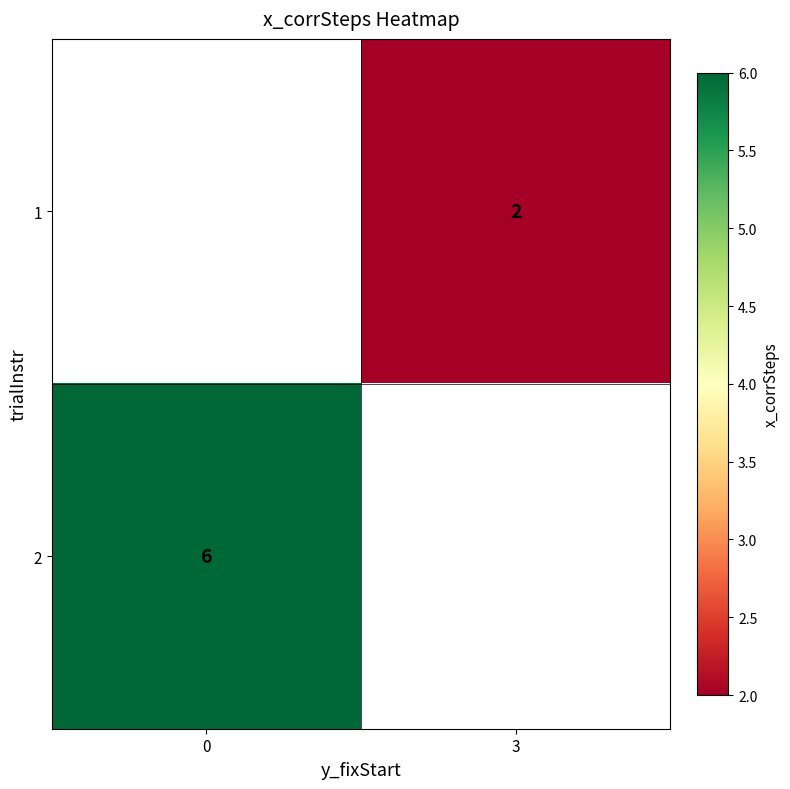

How many distinct data groups are displayed?

2